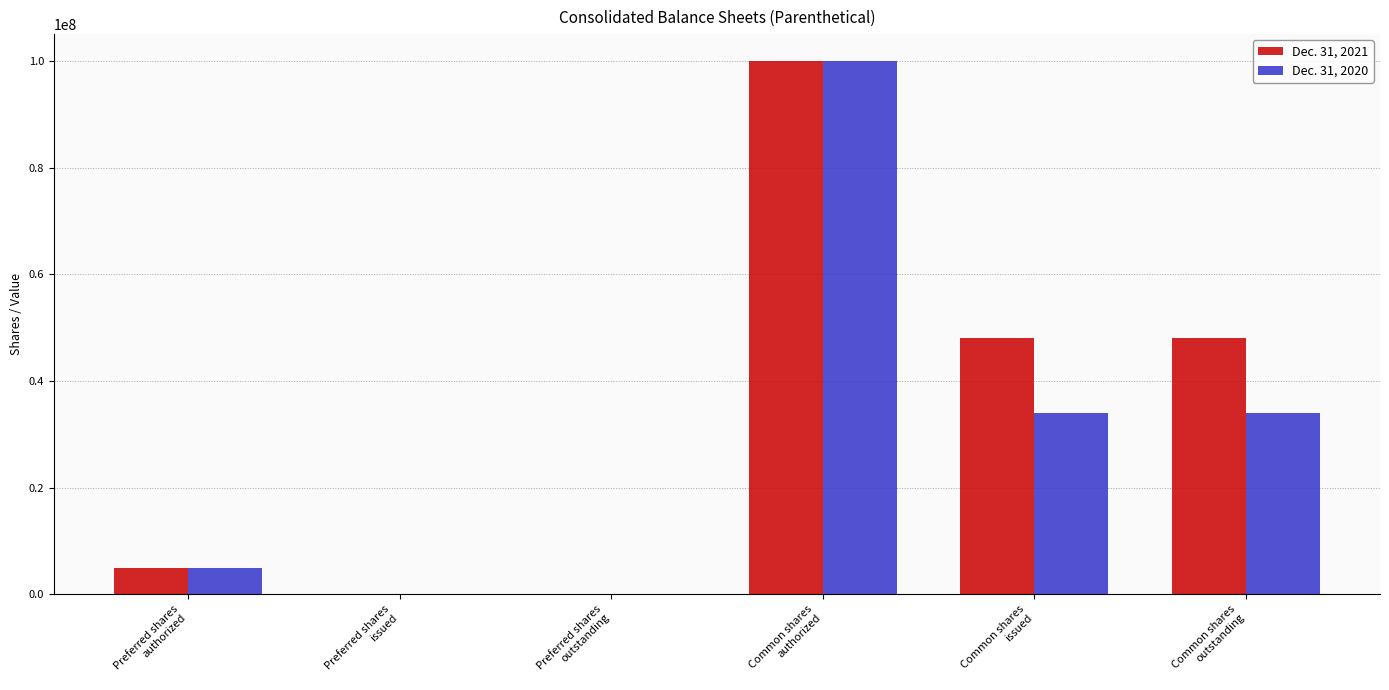

What is the greatest value displayed?

100000000